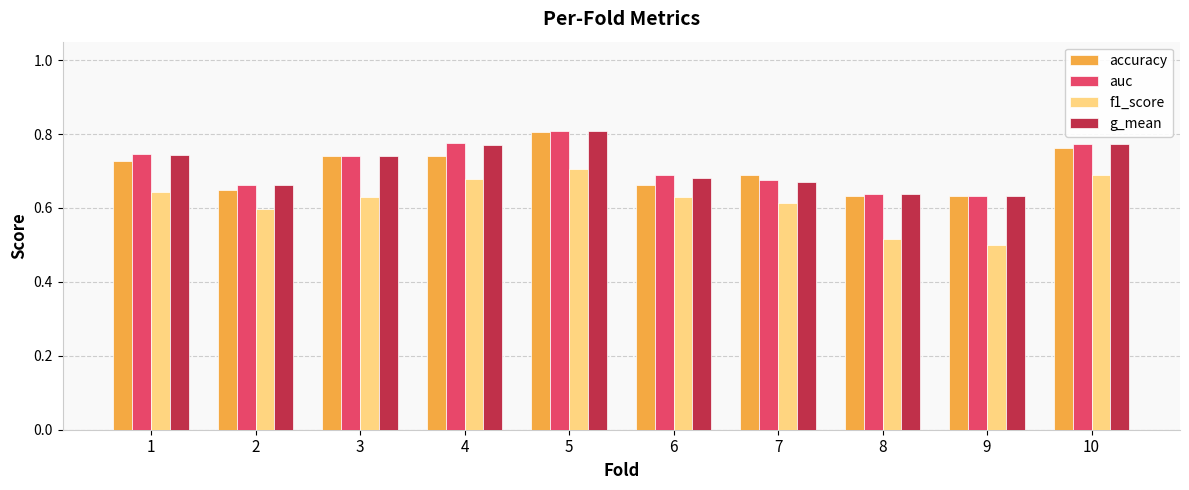

Which series changed the most between 2 and 5?

accuracy